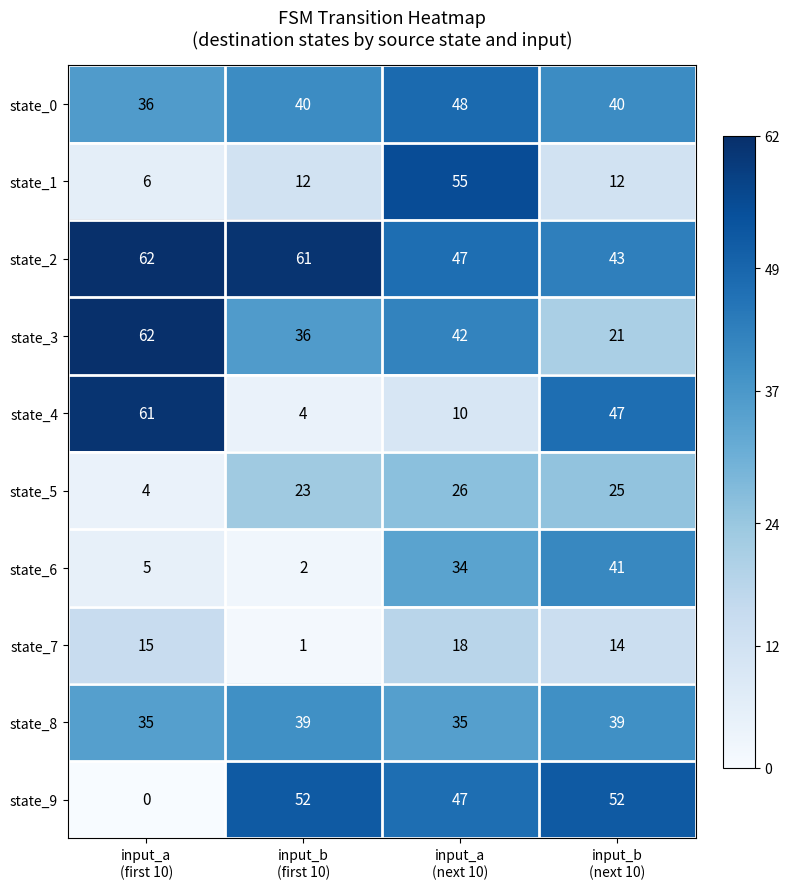

At which category is the sum across all series the highest?

input_a
(next 10)